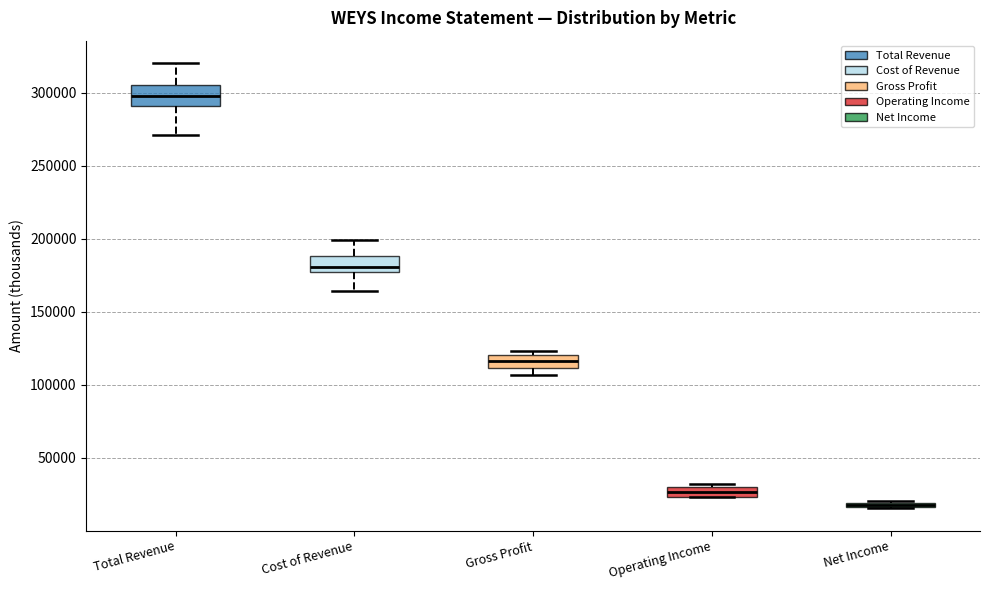

Where does the lower whisker of the box for Cost of Revenue end on the y-axis? The values are not printed on the chart, so give them approximately, as read against the axis.

165000